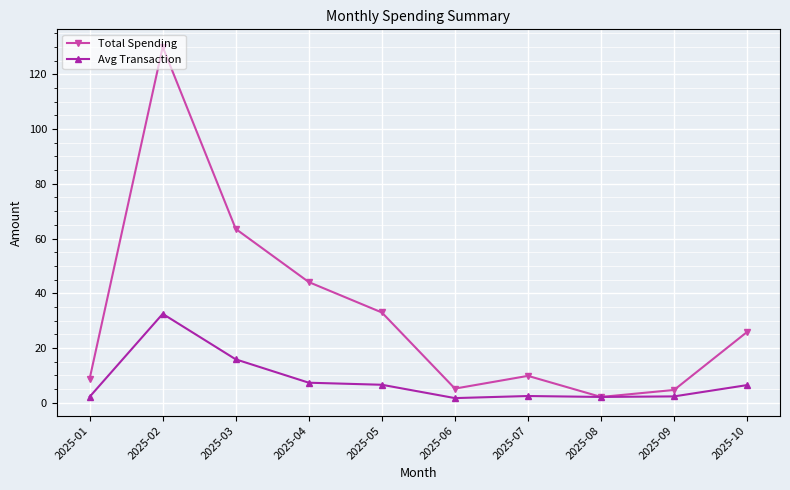

How many values in the Total Spending series exceed 25?

5